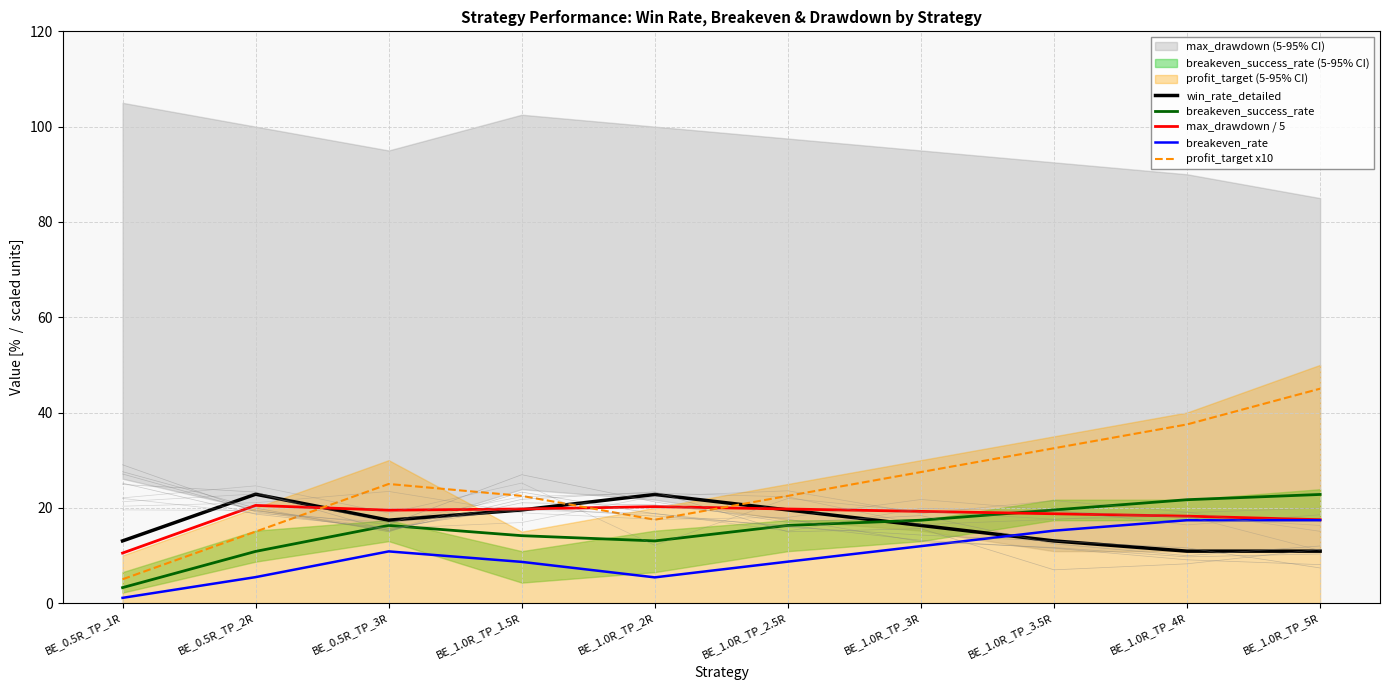

How many lines are shown in the chart?

5